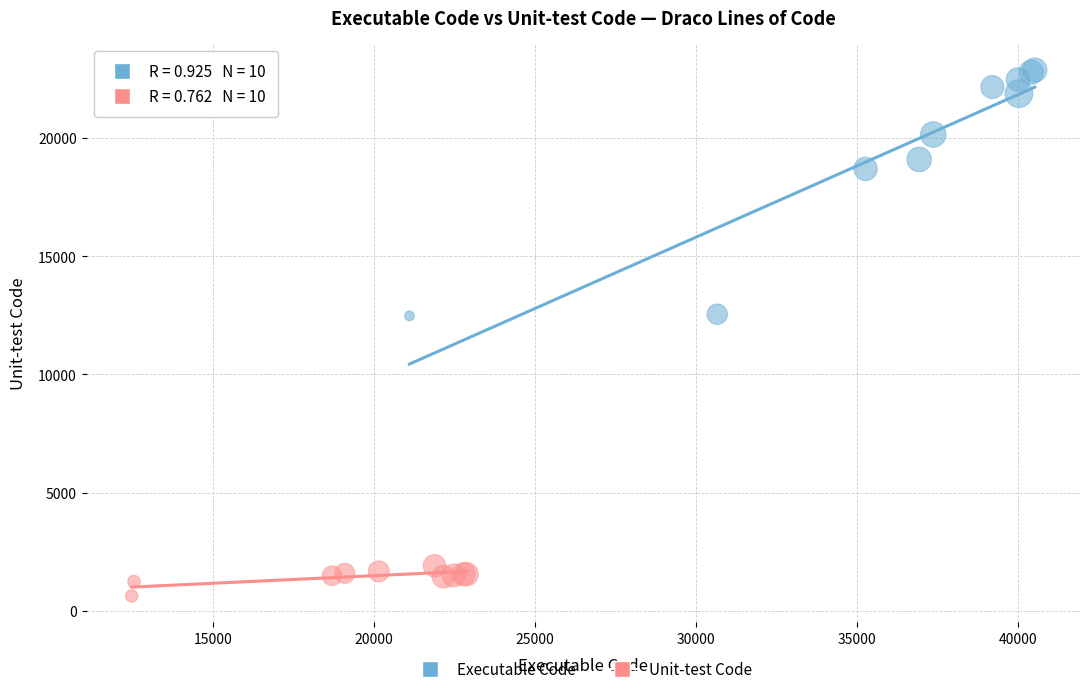

Which series reaches the minimum Y coordinate?

Unit-test Code